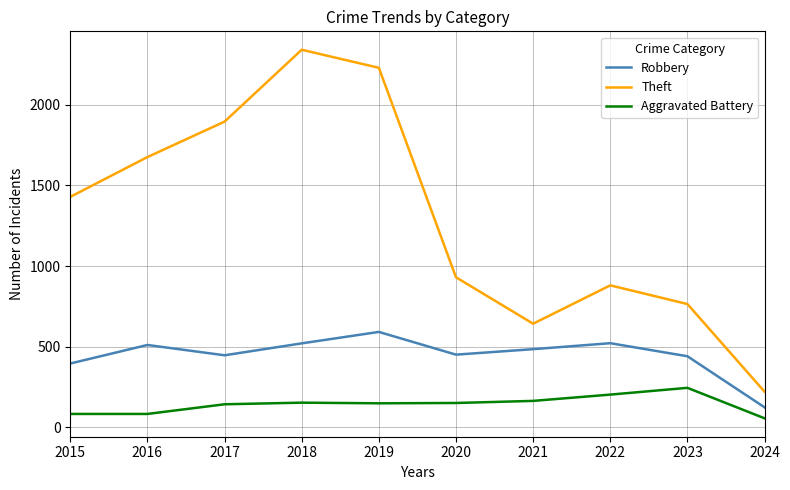

In Theft, how many points are higher than both neighbors (excluding endpoints)?

2